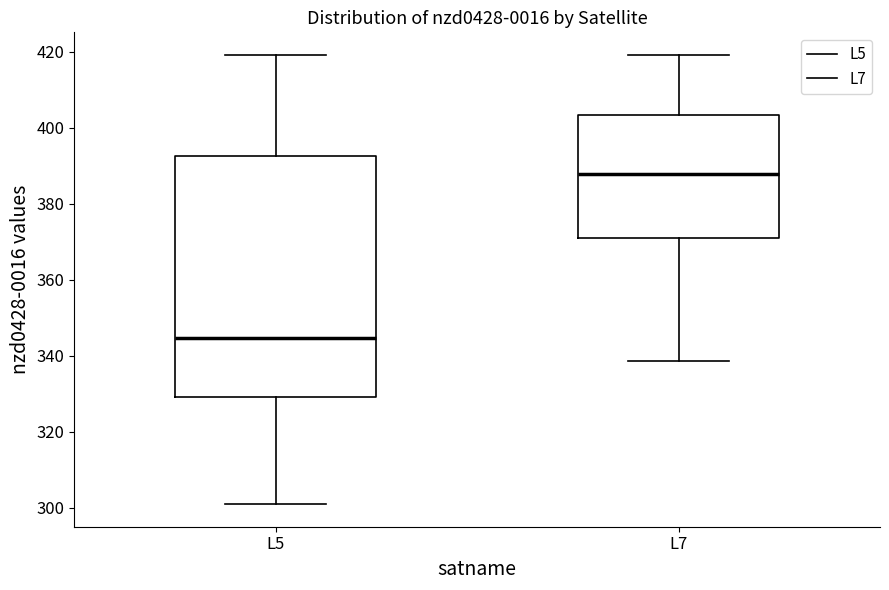

Which box's median line is the lowest?

L5